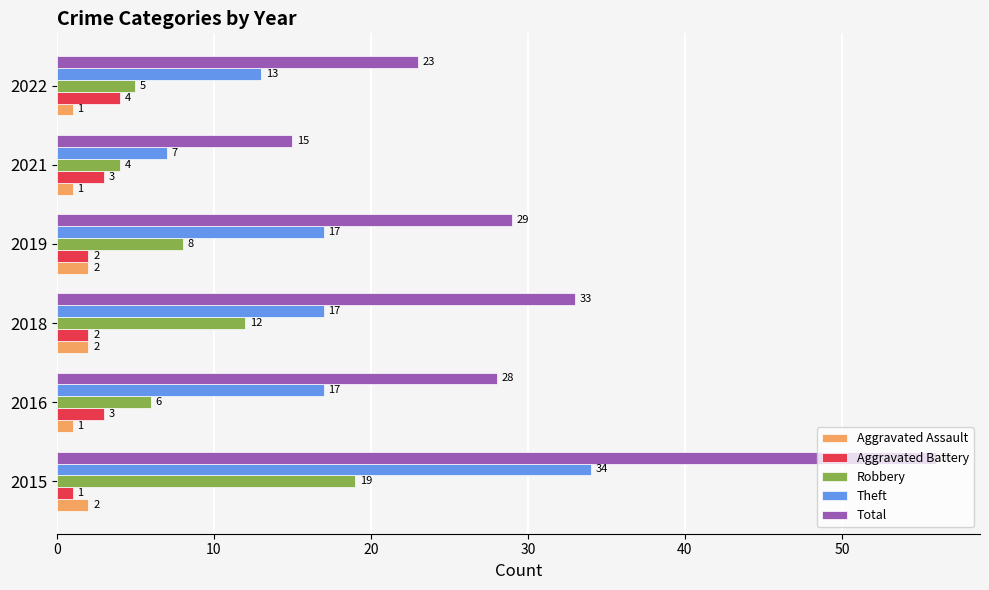

What are all the series names shown in the legend?

Aggravated Assault, Aggravated Battery, Robbery, Theft, Total